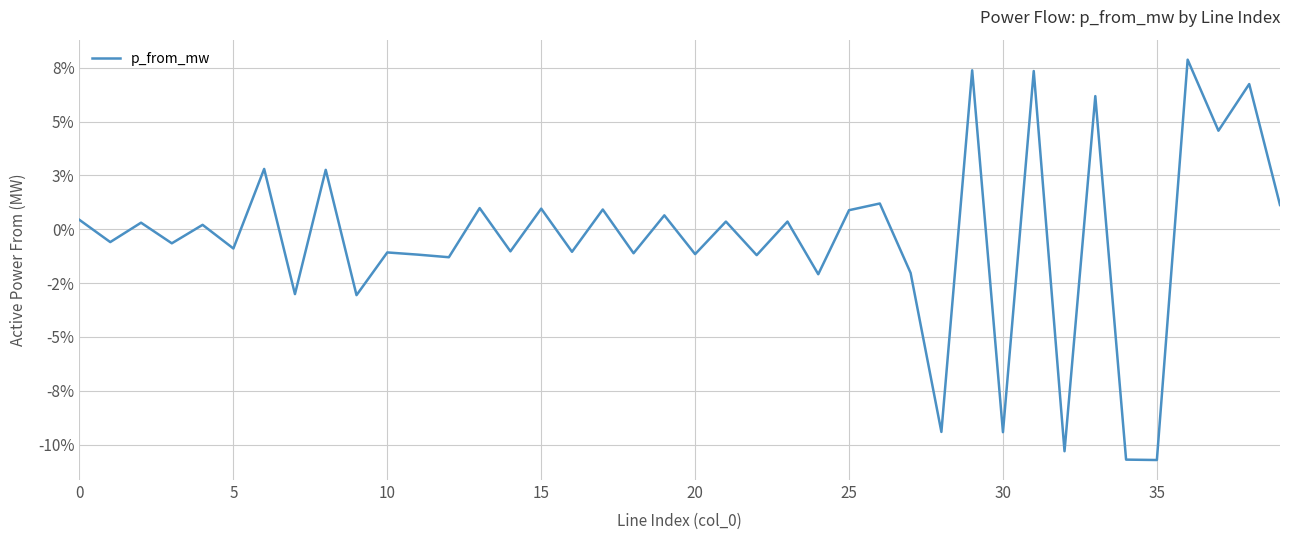

How many points are lower than both their immediate neighbors (excluding endpoints)?

17